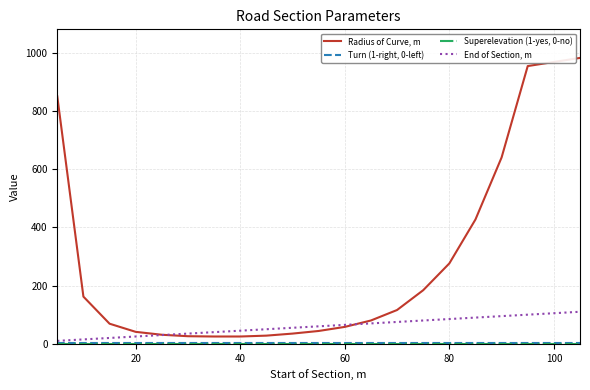

Which series has the largest range (max minus min)?

Radius of Curve, m